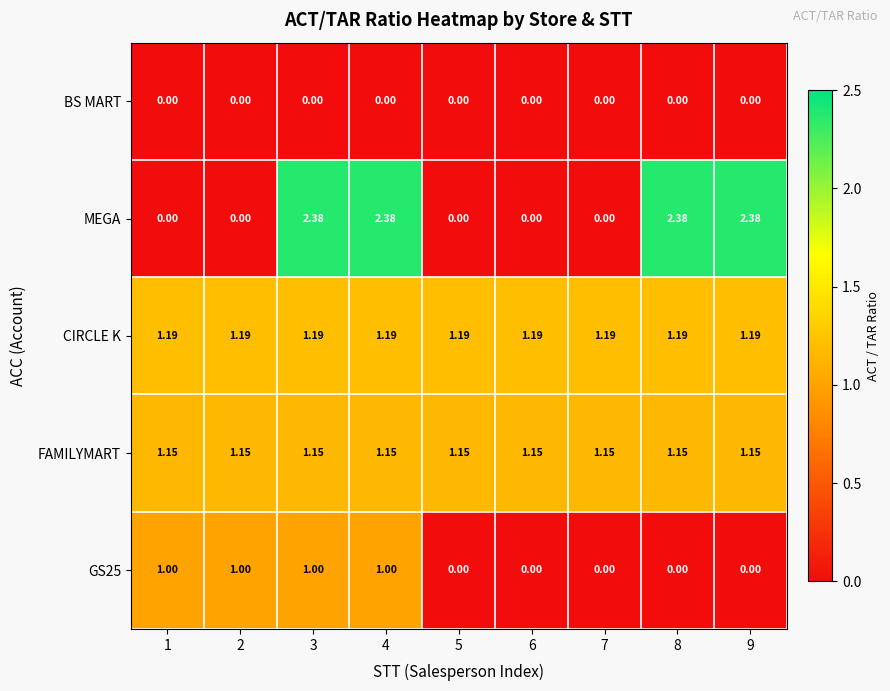

Between 3 and 6, which series saw the biggest shift?

MEGA